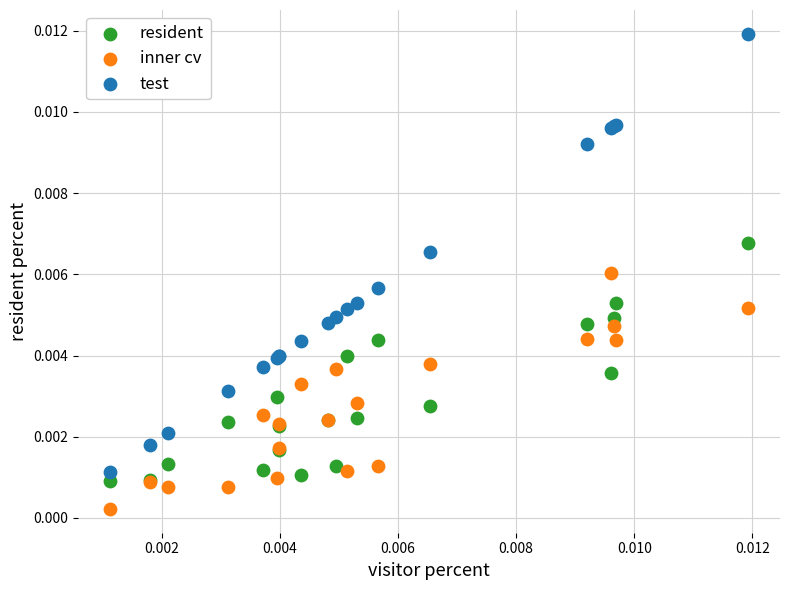

Which series has the widest spread of Y values?

test